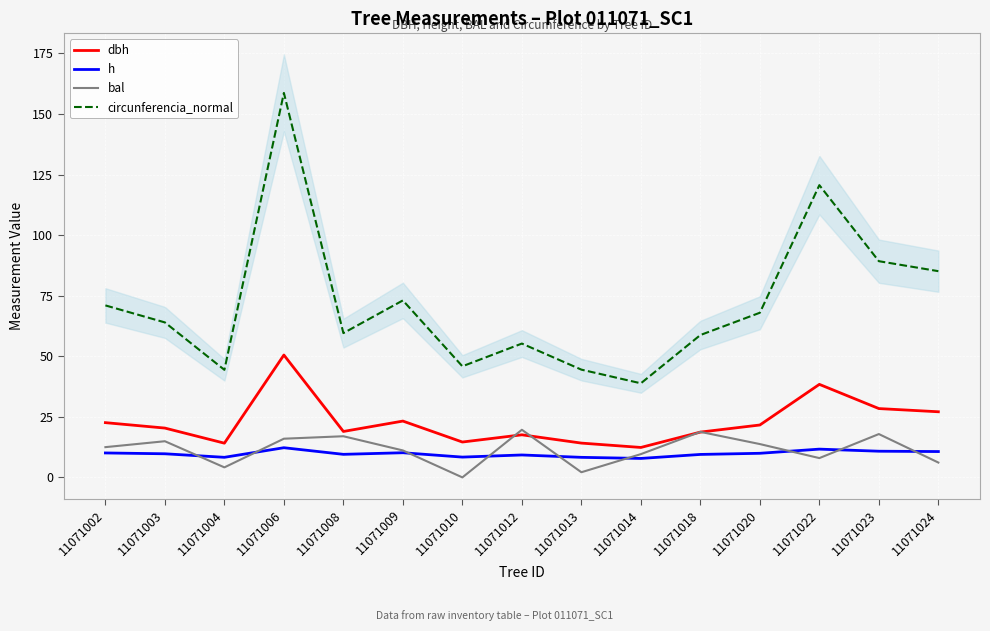

How many interior local valleys does the dbh series have?

4